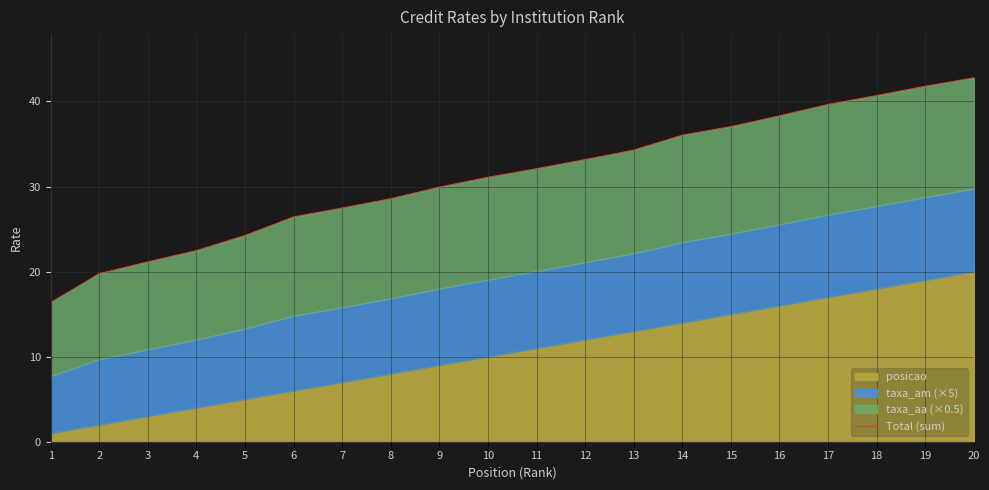

True or false: the data has more than 0 interior local peaks.

False